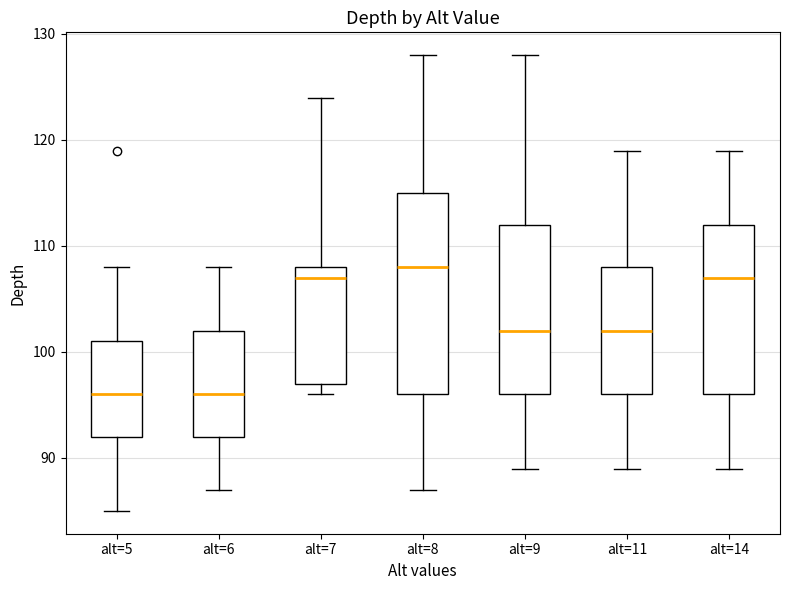

Which box is the tallest, from its lower edge to its upper edge?

alt=8